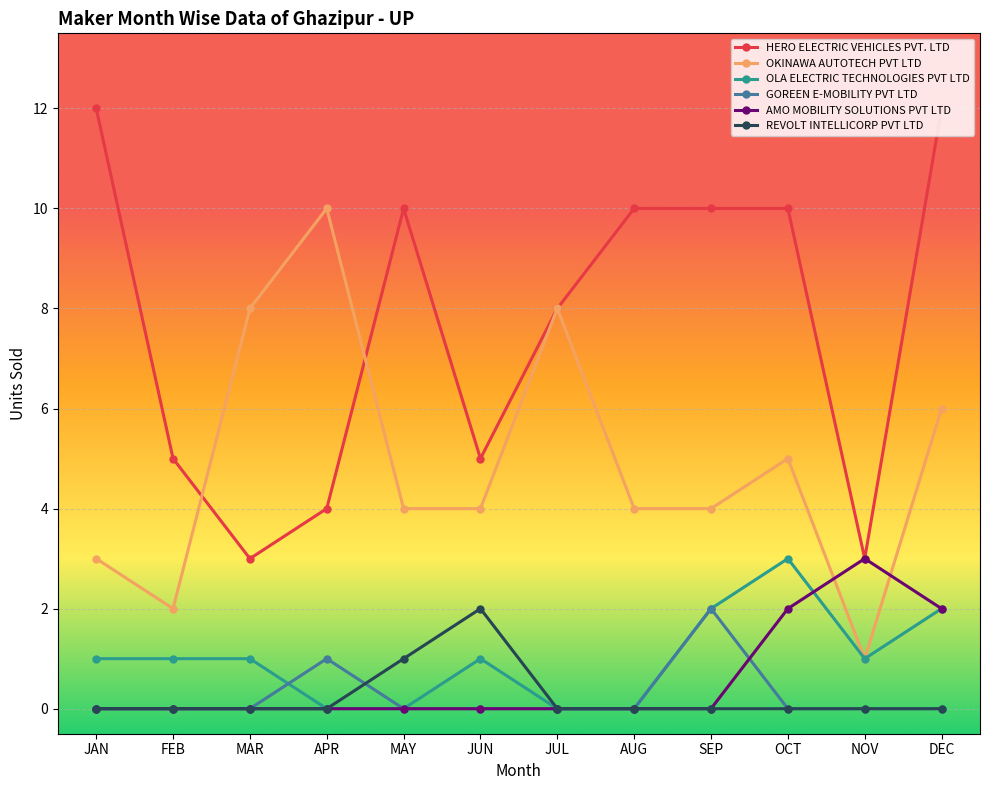

How many categories are shown in the chart?

12